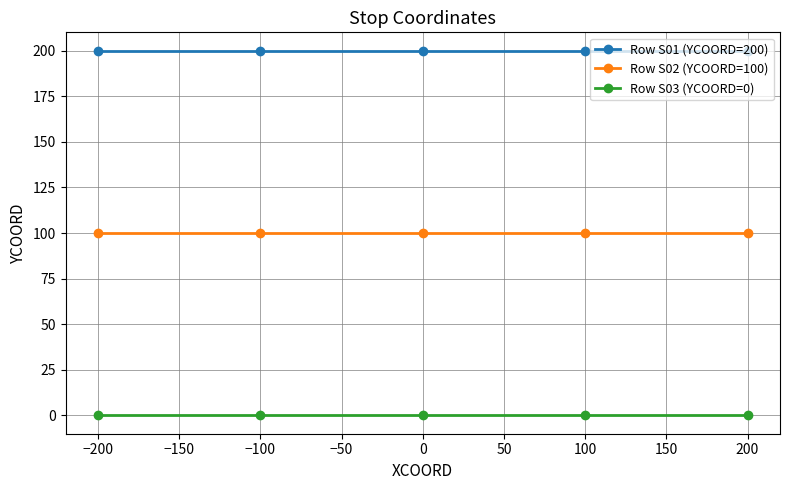

Reading left to right, what are all the values shown in this chart?

Row S01 (YCOORD=200): 200	200	200	200	200
Row S02 (YCOORD=100): 100	100	100	100	100
Row S03 (YCOORD=0): 0	0	0	0	0